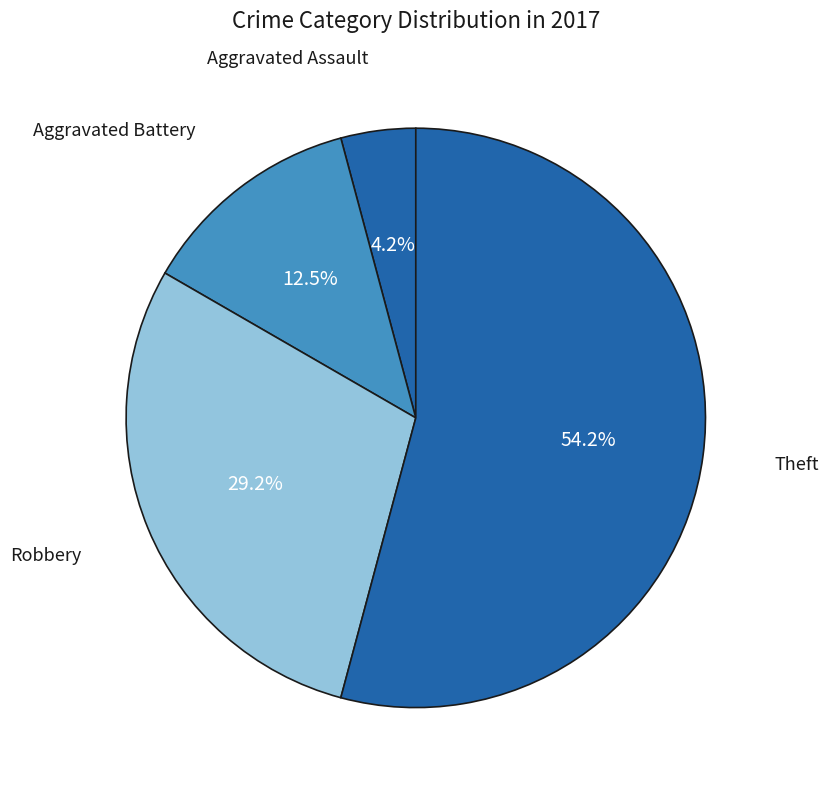

How many segments does this pie chart have?

4